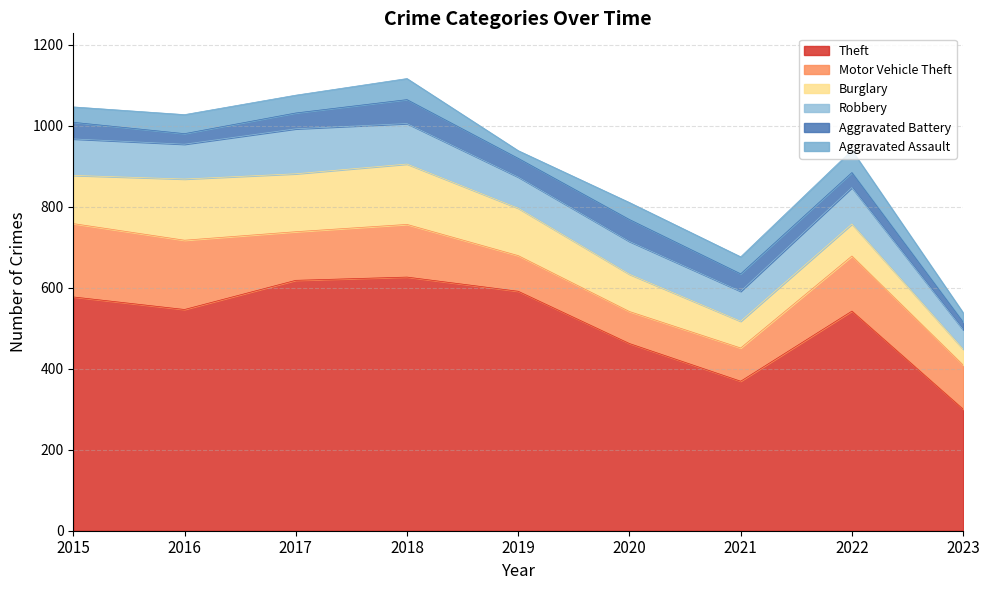

Which series has the largest range (max minus min)?

Theft